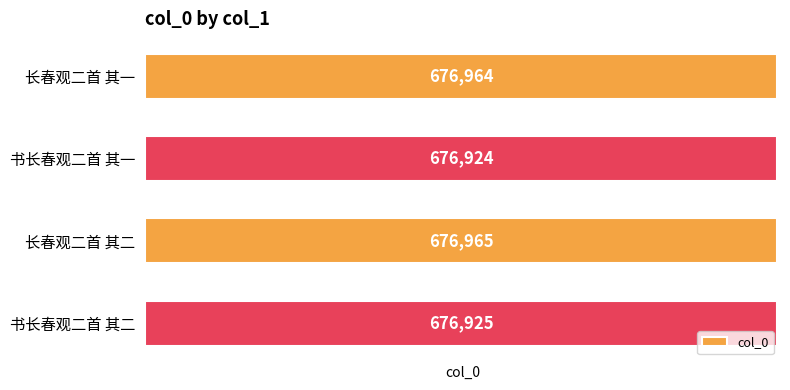

Reading top to bottom, extract all data points from this chart.

长春观二首 其一=676964	书长春观二首 其一=676924	长春观二首 其二=676965	书长春观二首 其二=676925